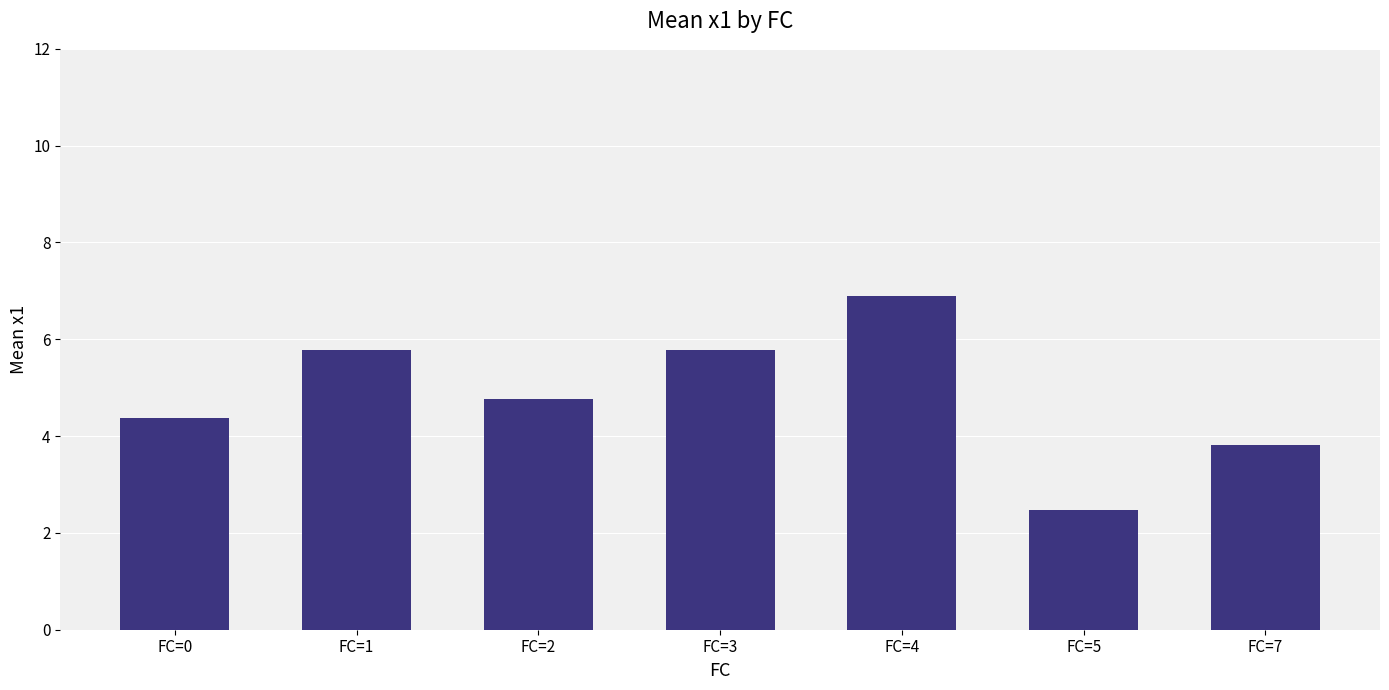

Which category has the highest value across all series?

FC=4